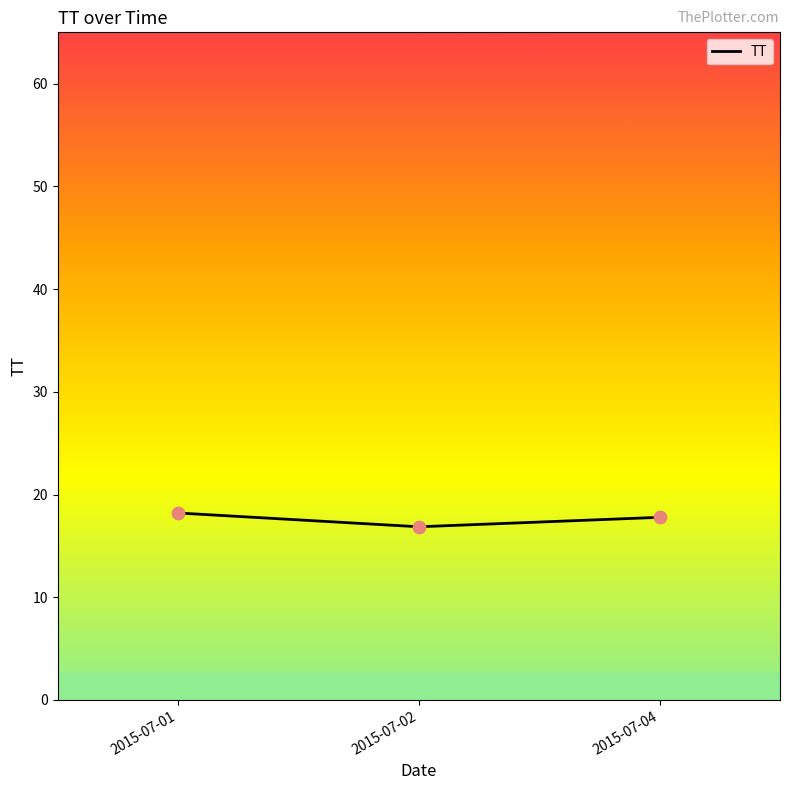

What is the ratio of the value at 2015-07-01 to the value at 2015-07-02?

1.1